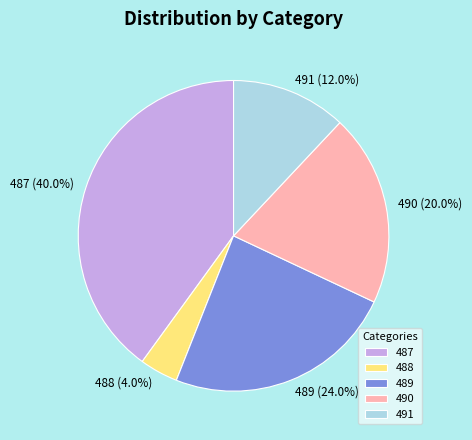

Does 489 account for over 50% of the chart?

No